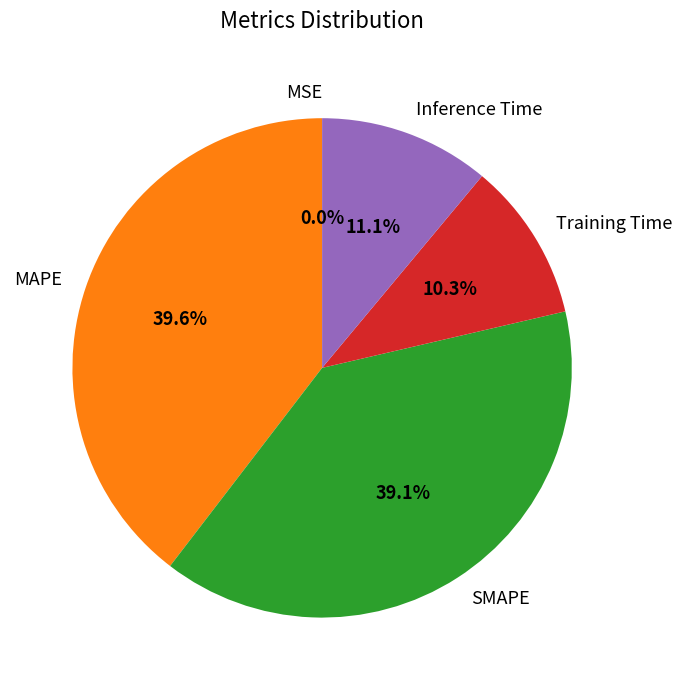

Between MAPE and Inference Time, which is larger?

MAPE